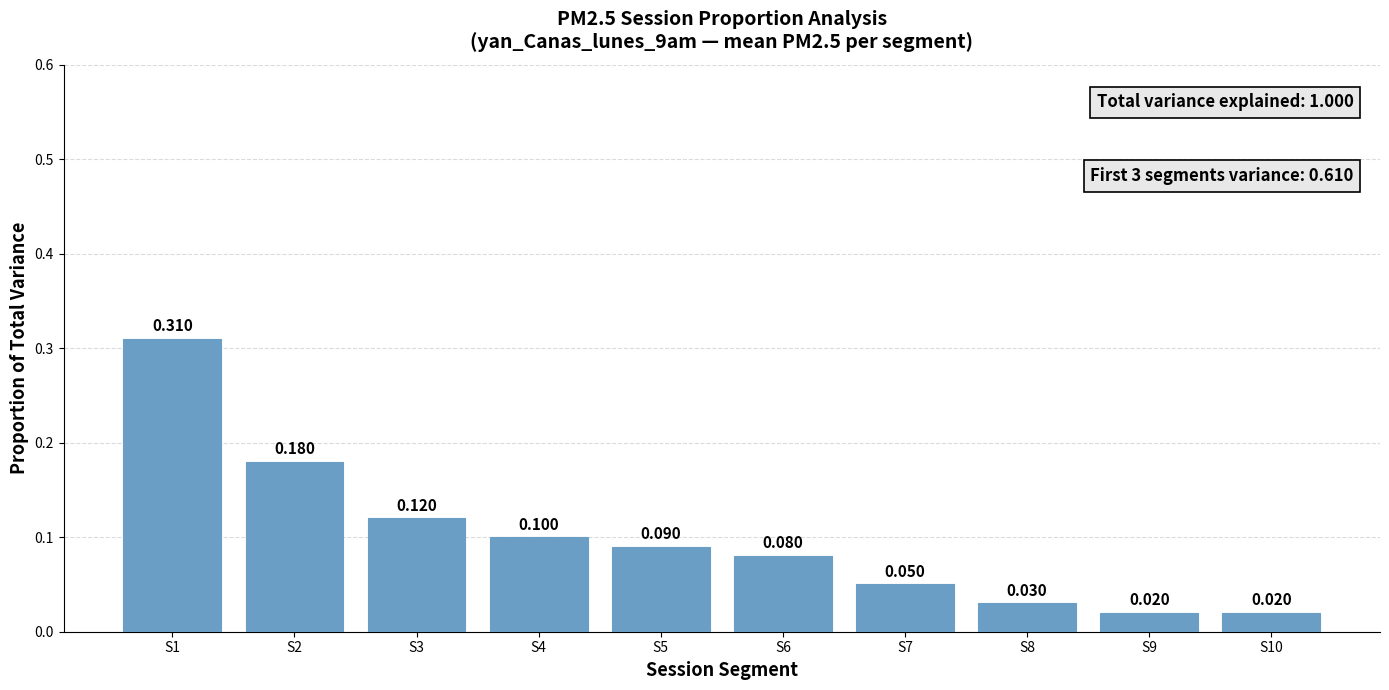

At which label is the value closest to 0?

S9